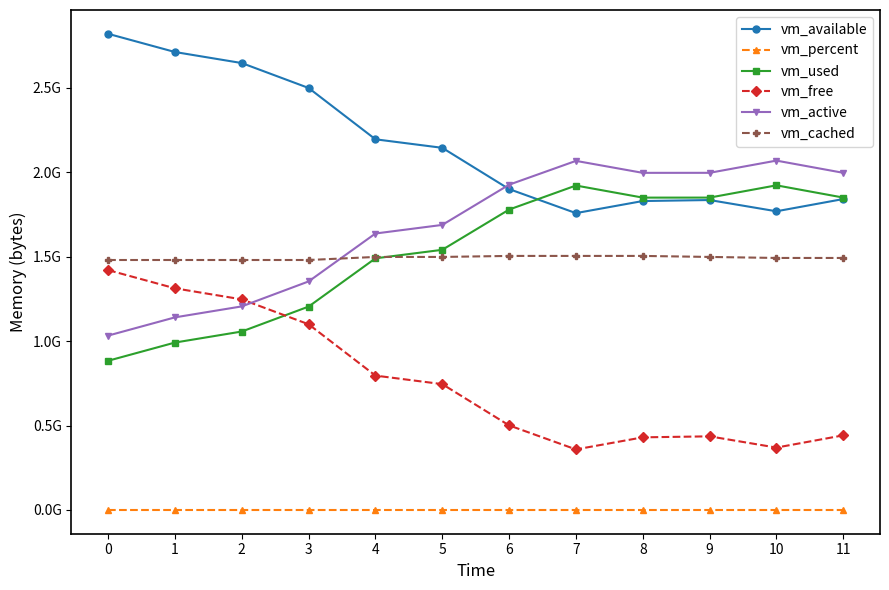

What is the sum of the vm_cached values at 7 and 11?

2997813248.0